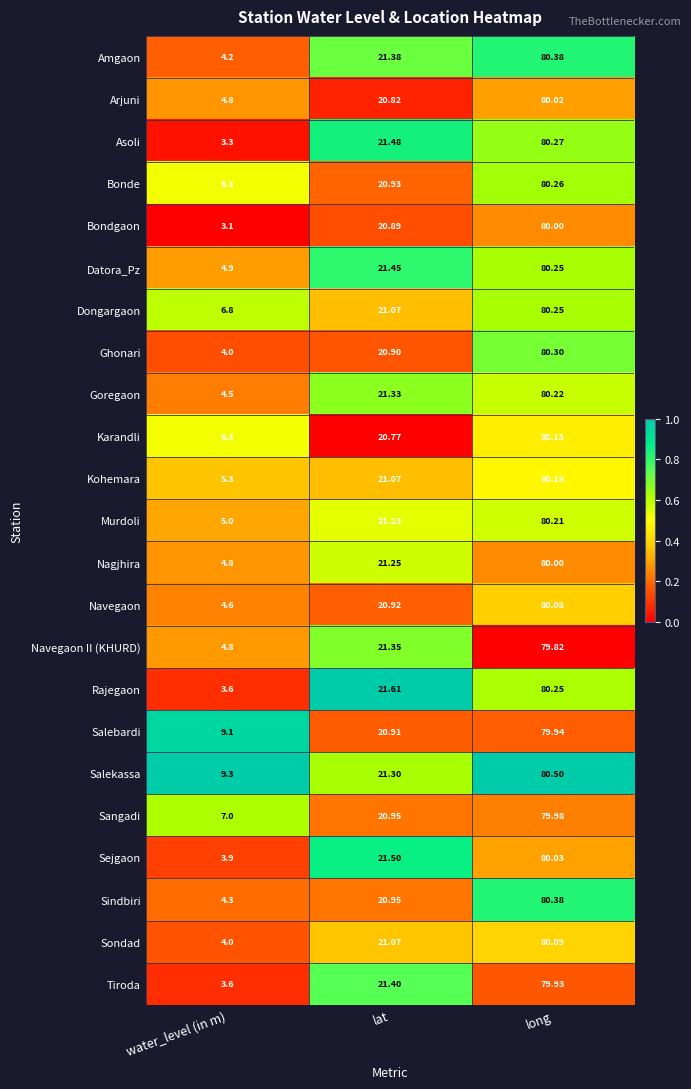

What is the maximum value shown in the chart?

80.5